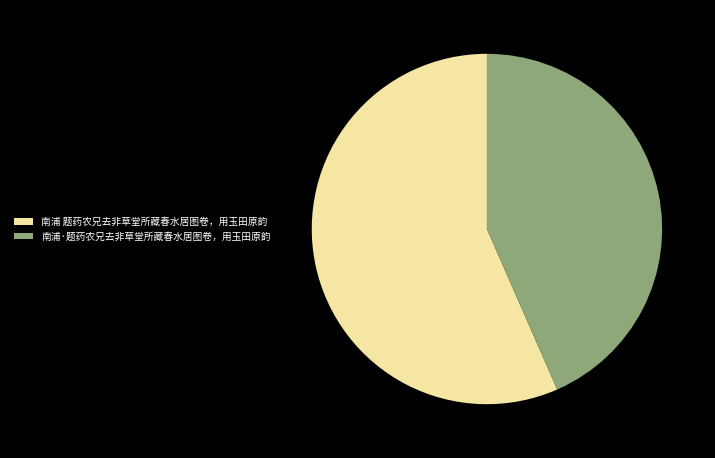

What is the smallest slice in the pie chart?

南浦·题药农兄去非草堂所藏春水居图卷，用玉田原韵